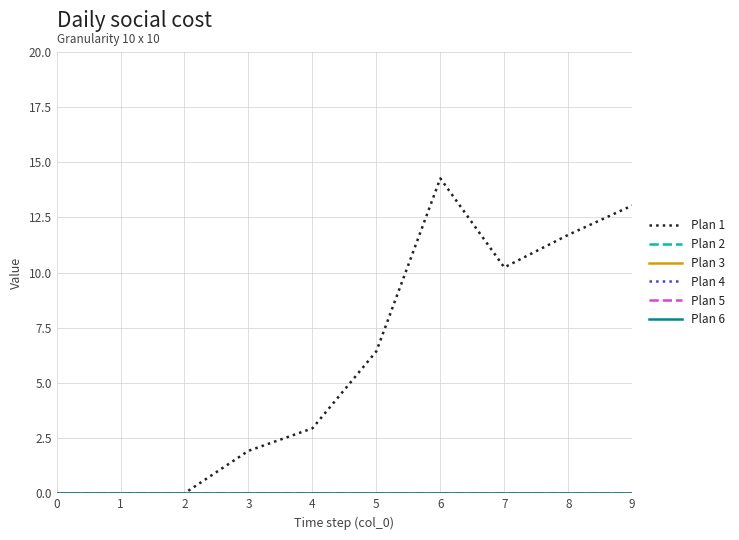

The value of Plan 2 at 0 is 0.0. True or false?

True